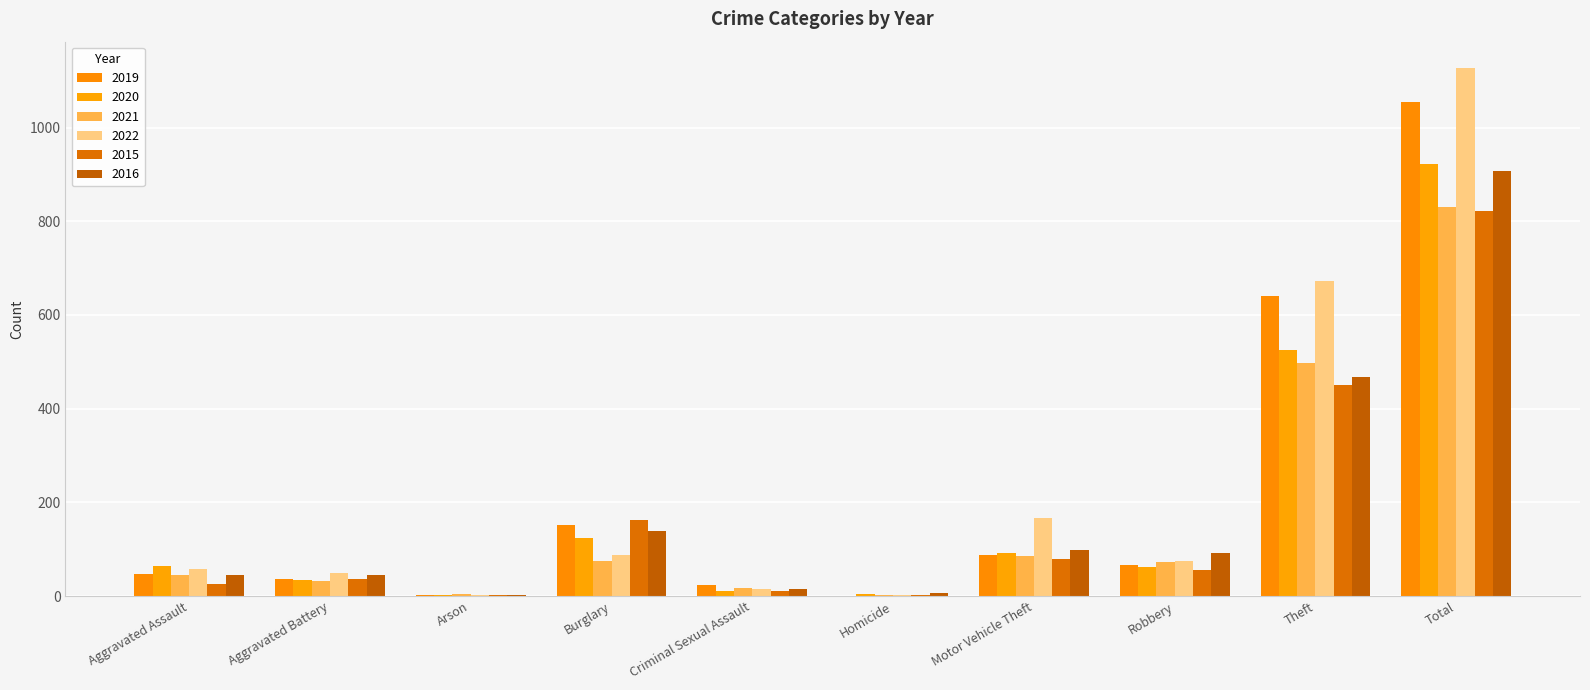

What is the spread (max minus min) of values at Aggravated Assault?

39